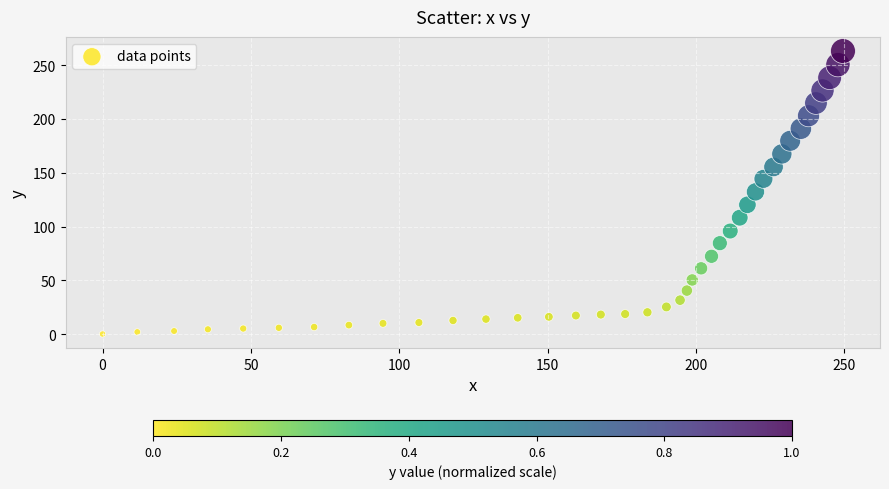

What is the range of X values (max minus min)?

249.5